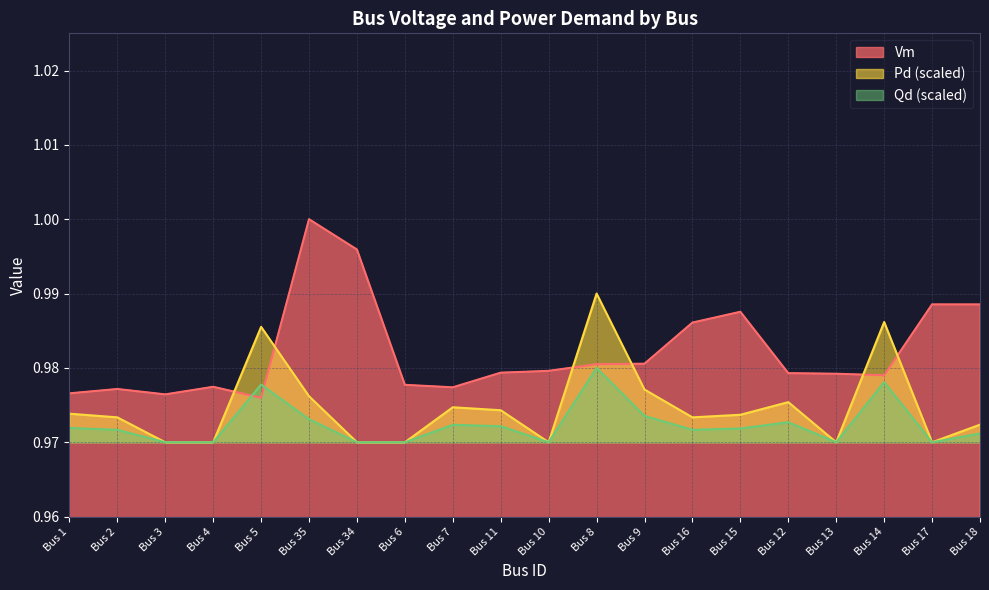

Which series has the largest total across all categories?

Vm